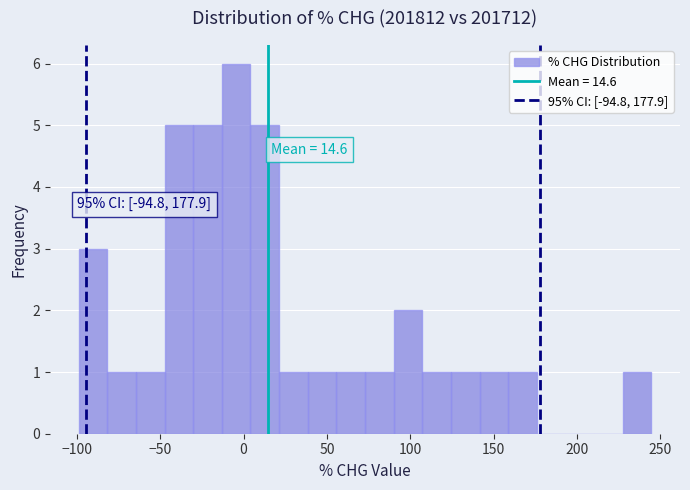

Read against the x-axis, roughly where is the centre of the tallest bar?

-5